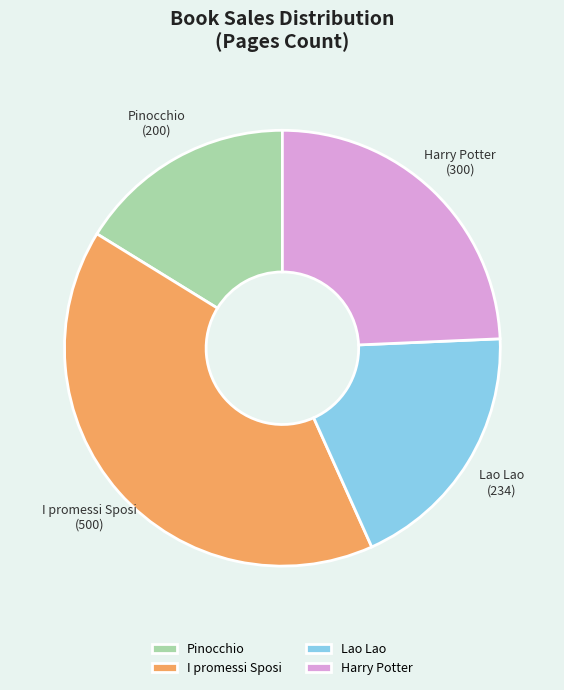

Which slice is the smallest?

Pinocchio